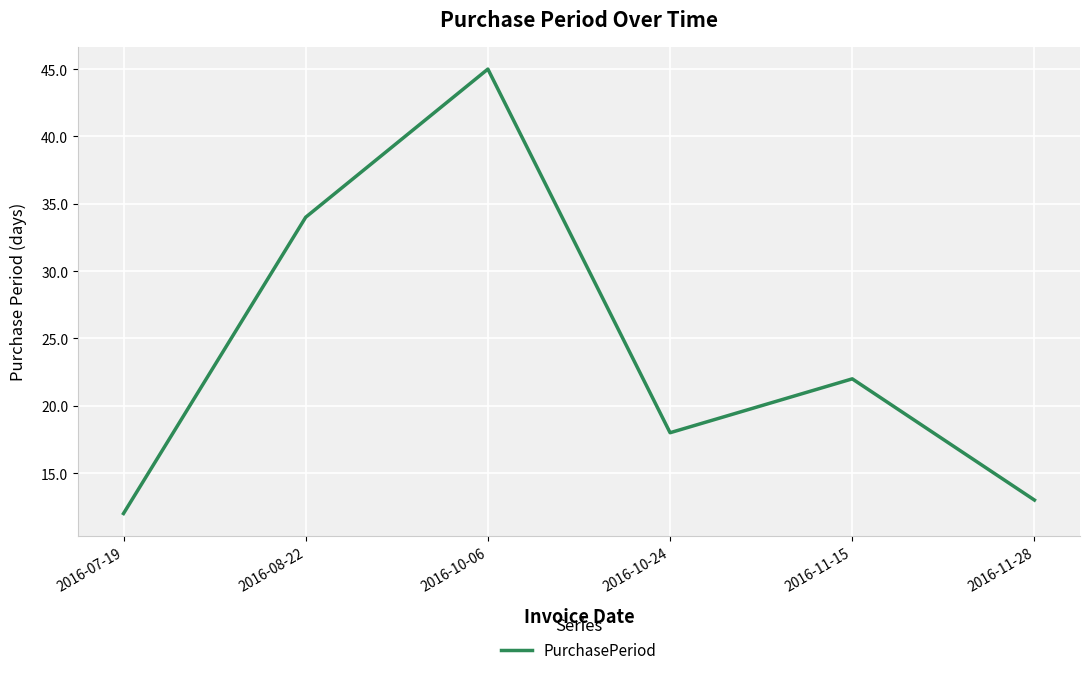

How many values are below 22?

3